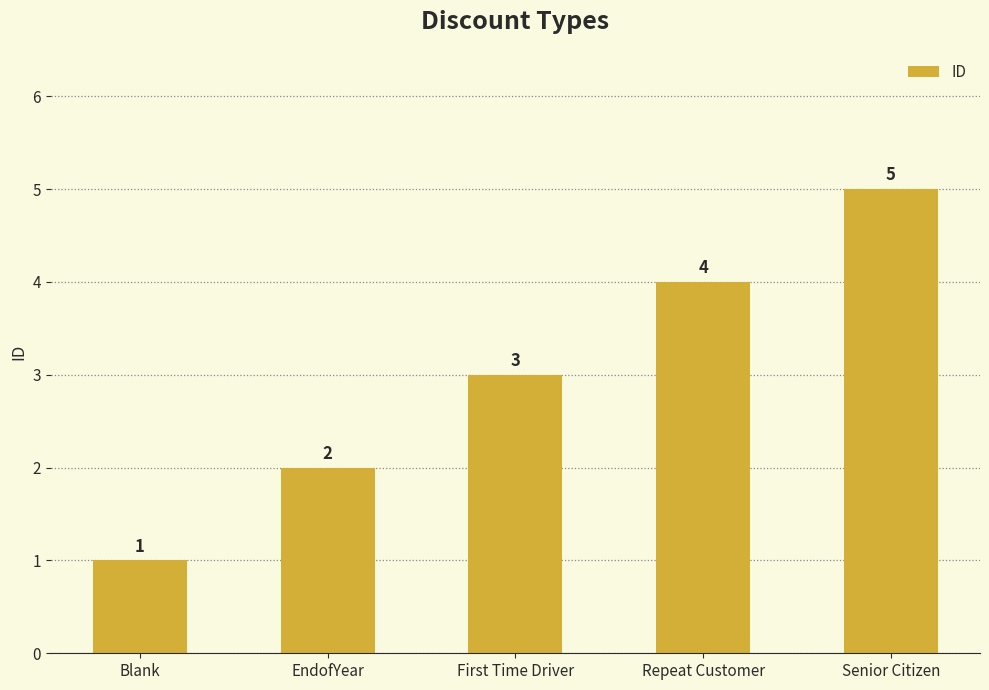

Is it true that the value at Senior Citizen is 5?

True